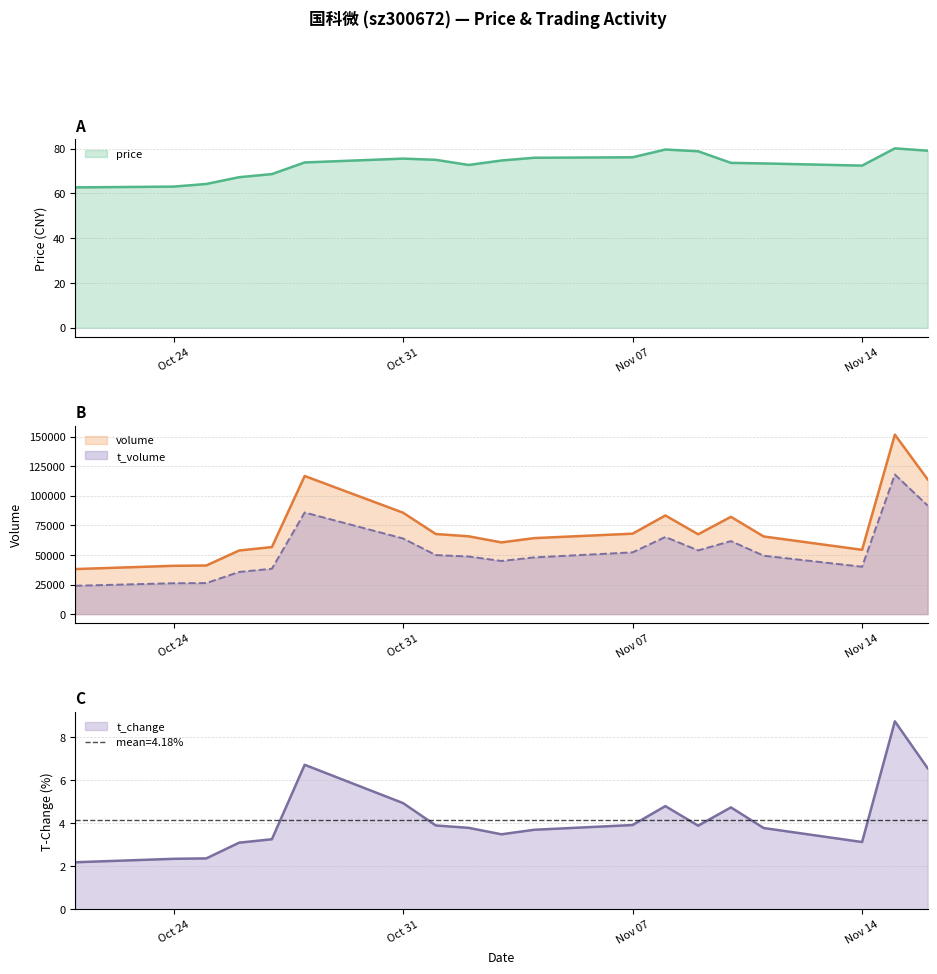

What is the greatest value displayed?

151754.0